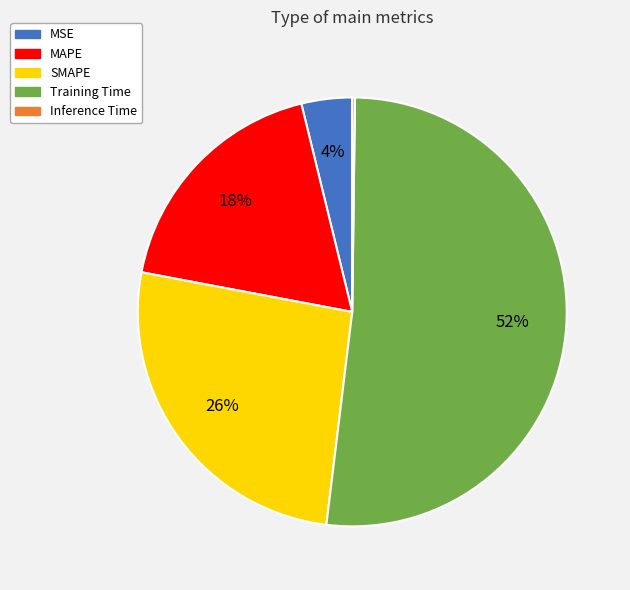

Which slice represents more than half of the pie?

Training Time